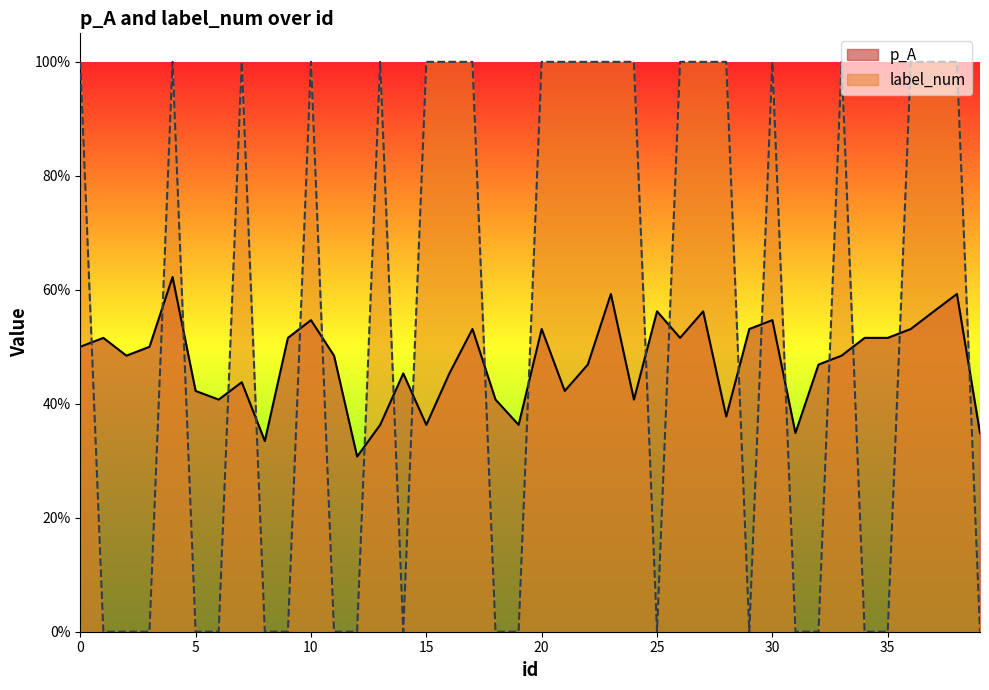

What is the sum of all label_num values?

21.0